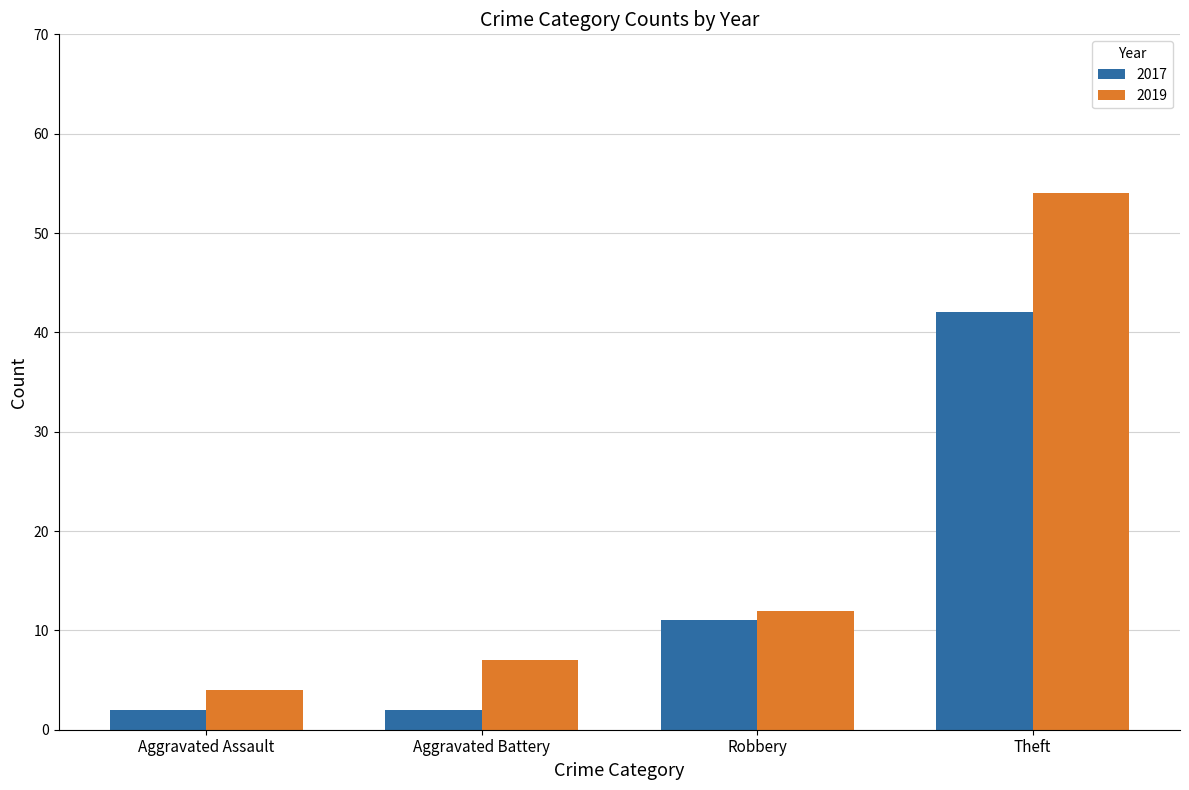

Which series has the largest range (max minus min)?

2019